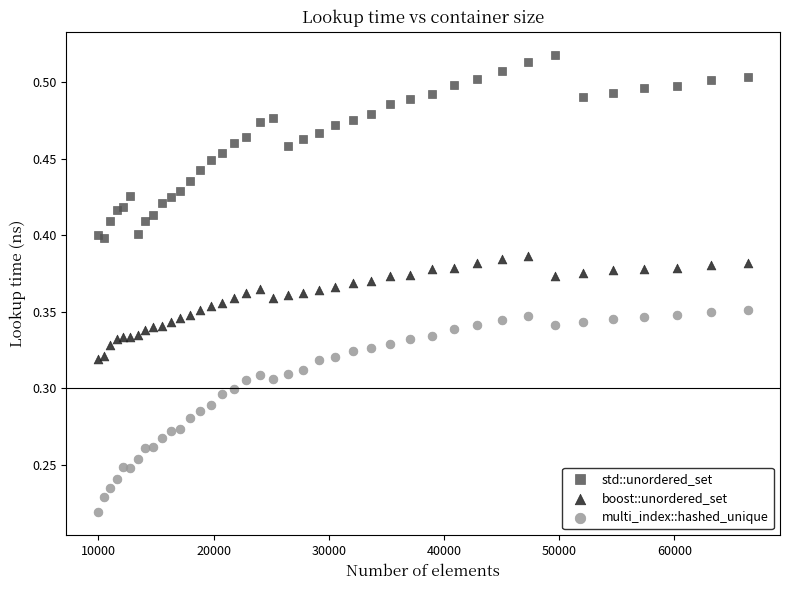

Which series contains the lowest Y value?

multi_index::hashed_unique